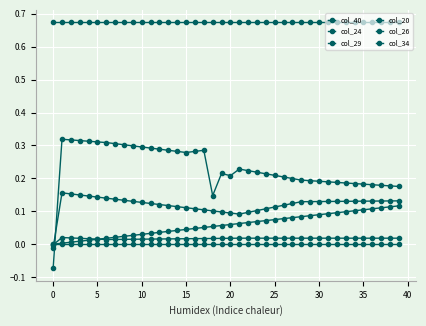

How many lines are shown in the chart?

6